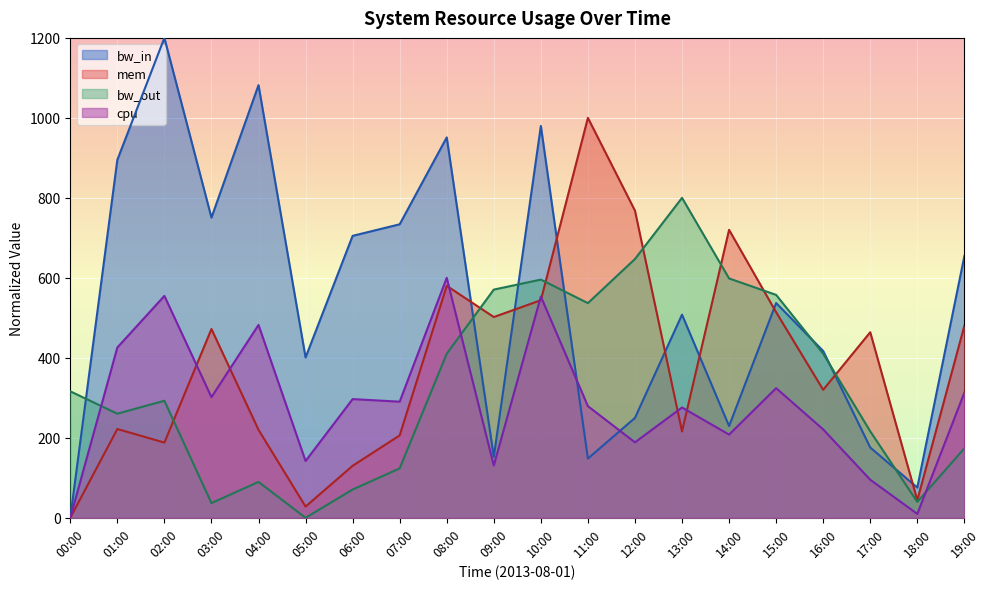

The cpu series shows 83.4 at 07:00. True or false?

False